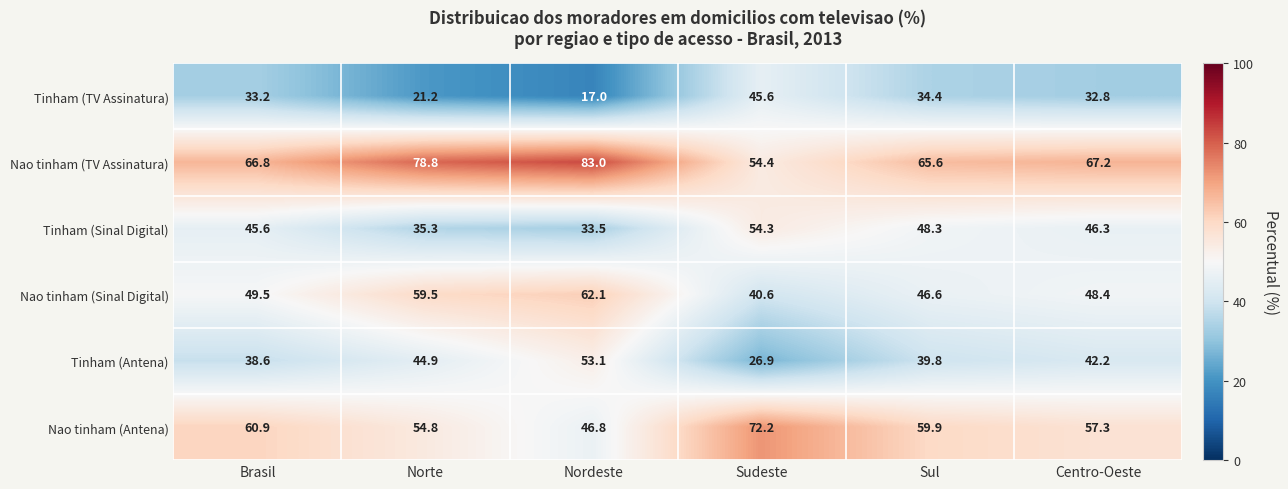

At which category is the sum across all series the highest?

Nordeste